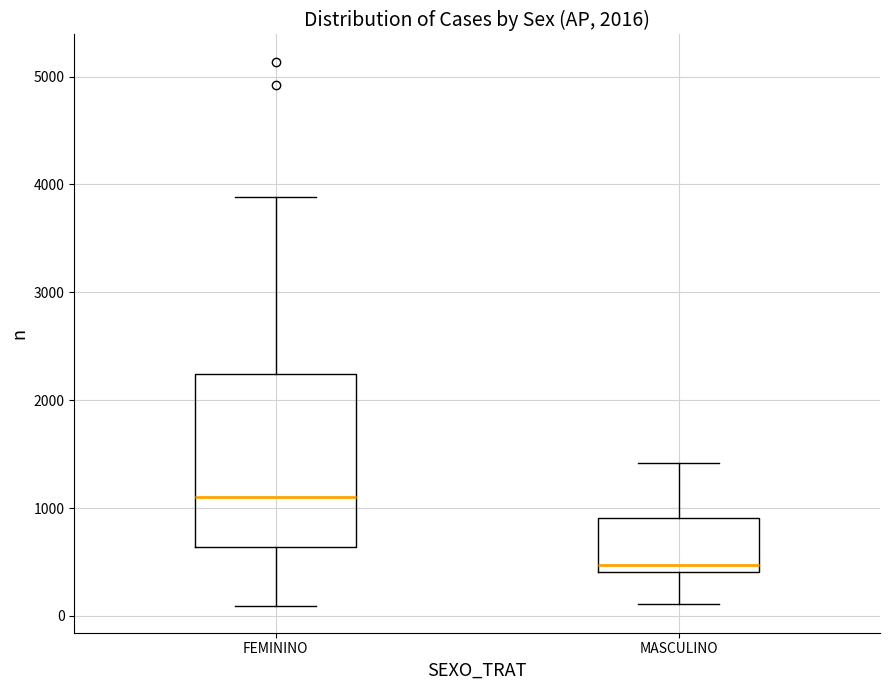

Reading left to right, transcribe this box plot: for each box, give where its median line is, the range the box spans, and where its two whiskers end, as read against the y-axis. The values are not printed on the chart, so give them approximately, as read against the axis.

FEMININO: median 1100, box 600 to 2200, whiskers 100 to 3900
MASCULINO: median 500, box 400 to 900, whiskers 100 to 1400